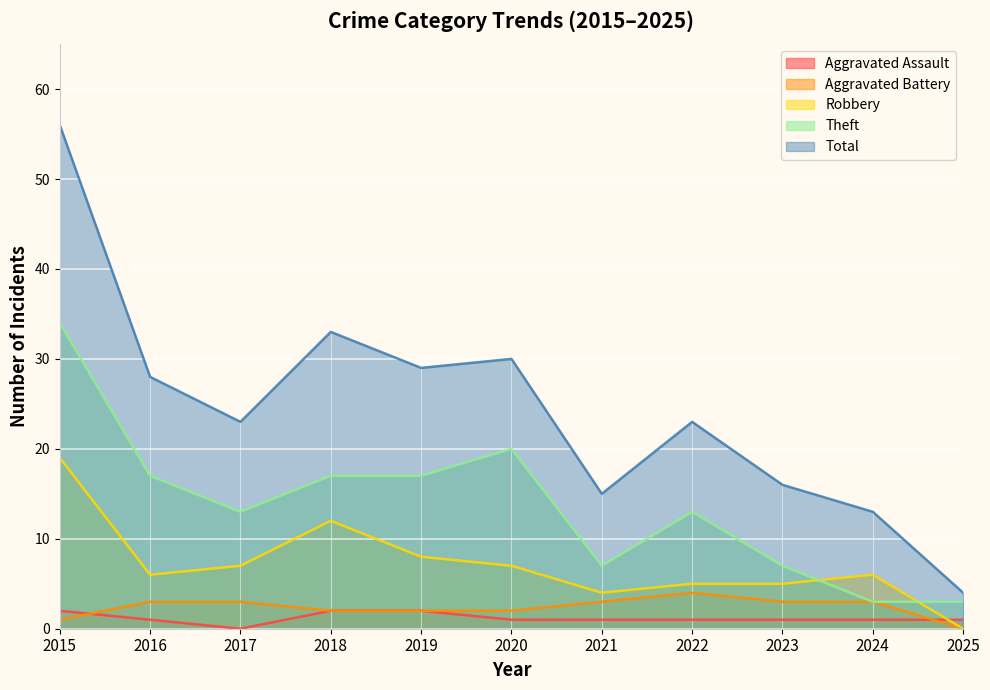

True or false: Theft and Aggravated Battery cross at least once.

False